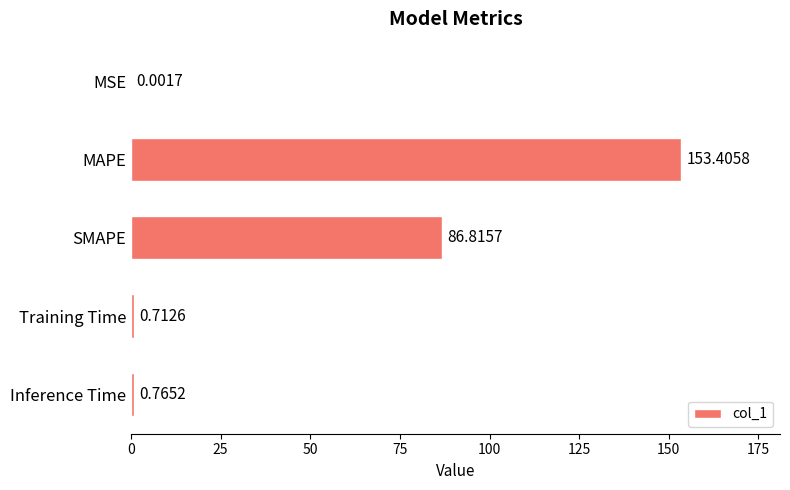

Between Training Time and MSE, which is larger?

Training Time